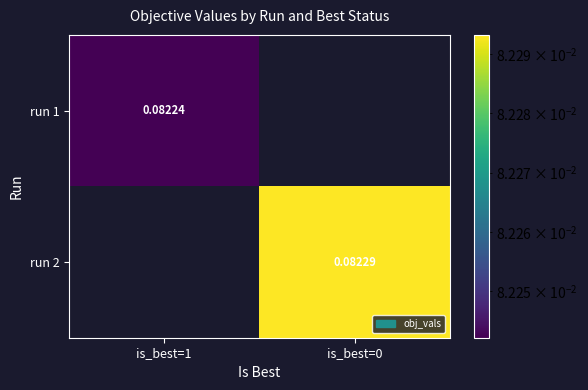

At which label is run 1 closest to 0?

is_best=1